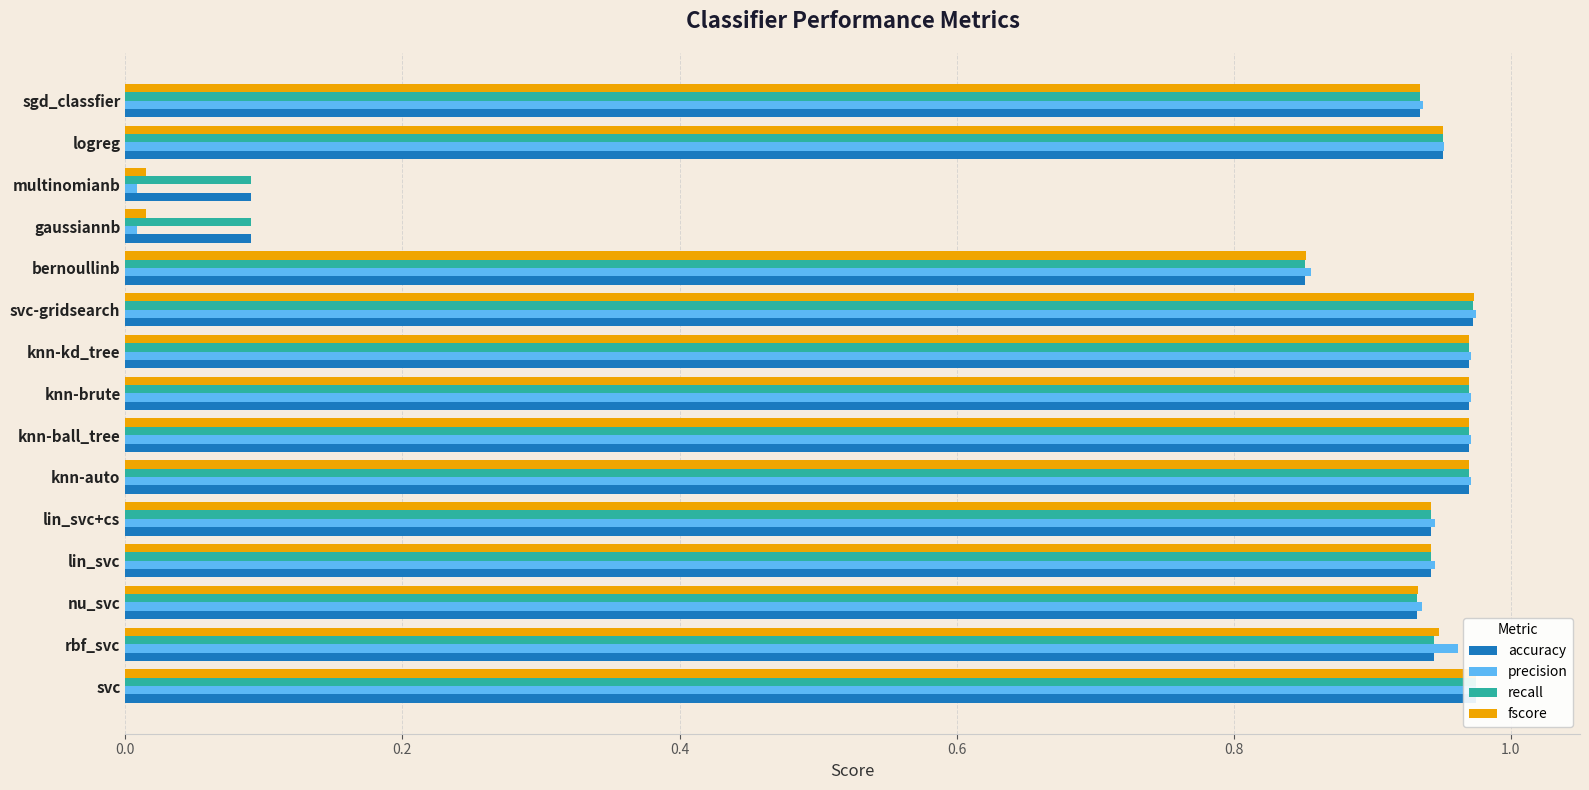

What are all the series names shown in the legend?

accuracy, precision, recall, fscore